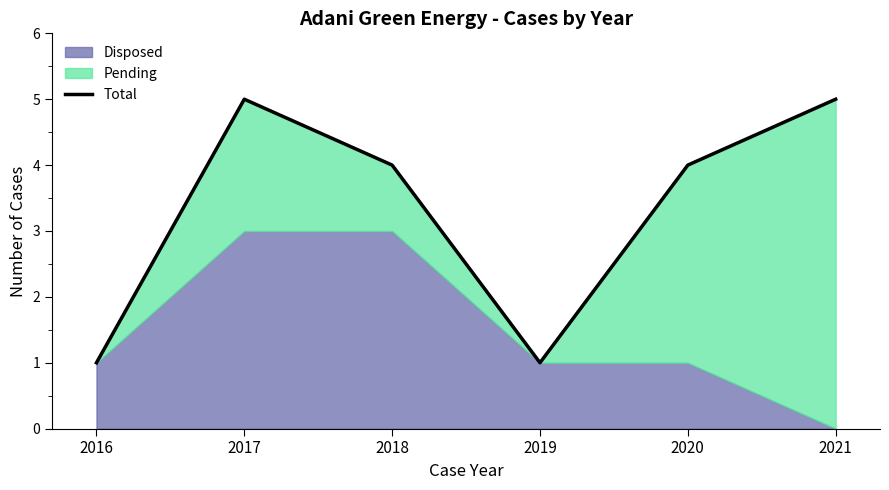

How many values are below 4?

2